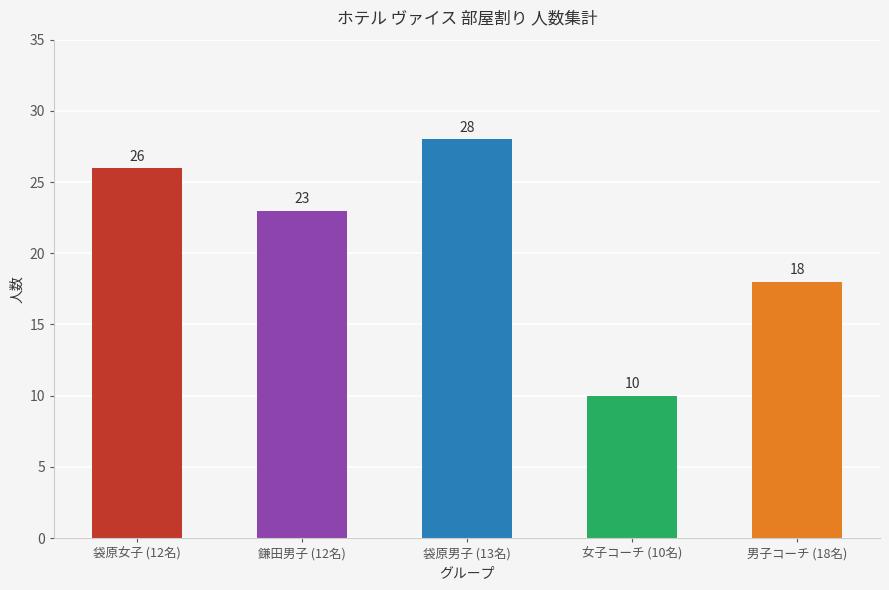

Between 鎌田男子 (12名) and 男子コーチ (18名), which is larger?

鎌田男子 (12名)